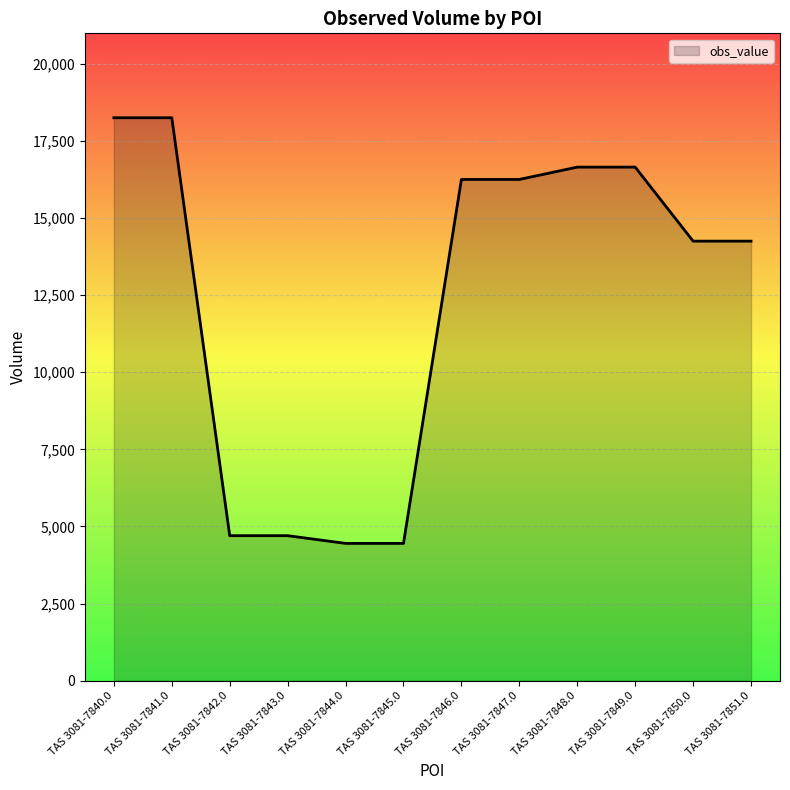

The chart shows a value of 4700 at TAS 3081-7843.0. True or false?

True